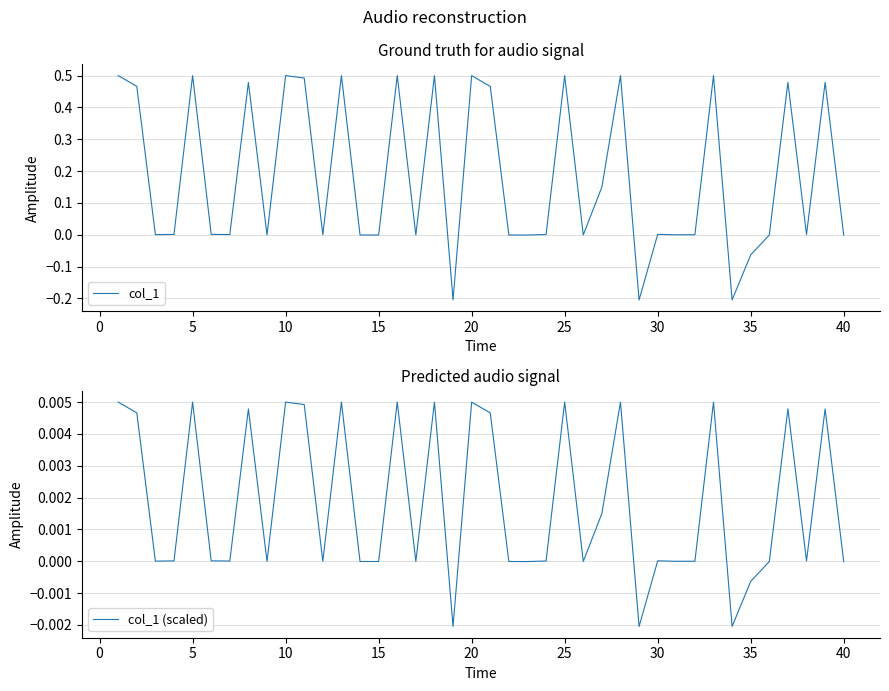

Between 5 and 15, which series saw the biggest shift?

col_1